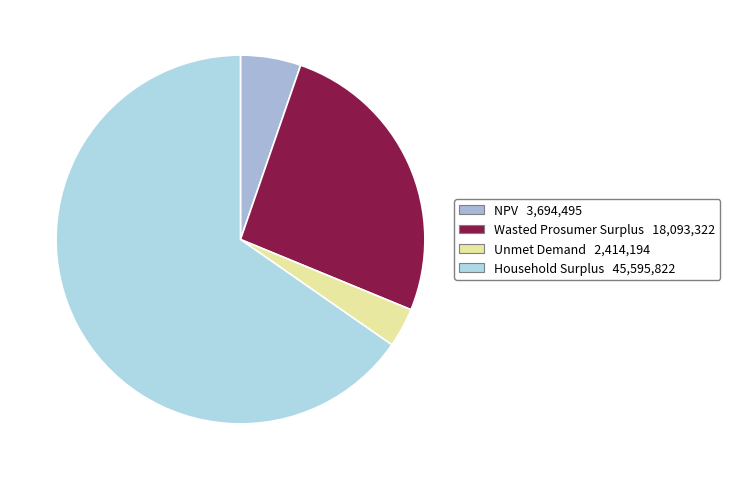

To the nearest percent, what is the combined percentage of Wasted Prosumer Surplus and Household Surplus?

91%